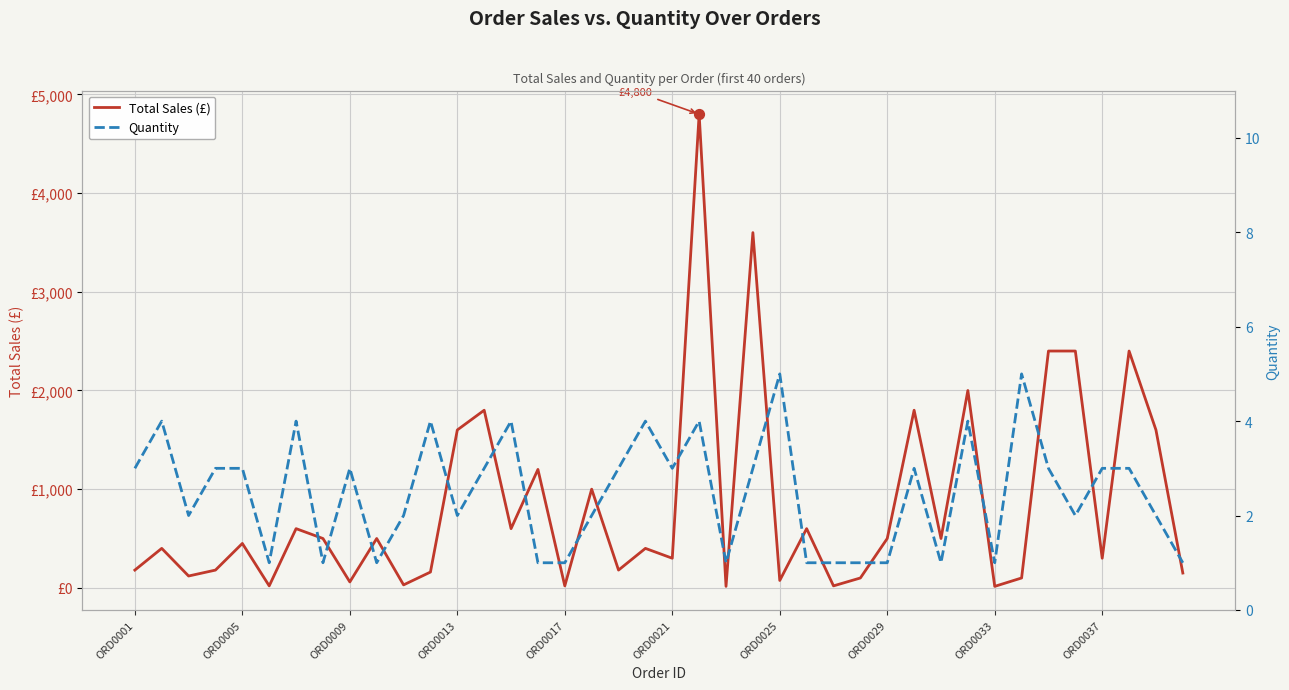

At how many categories does at least one series exceed 1930?

6